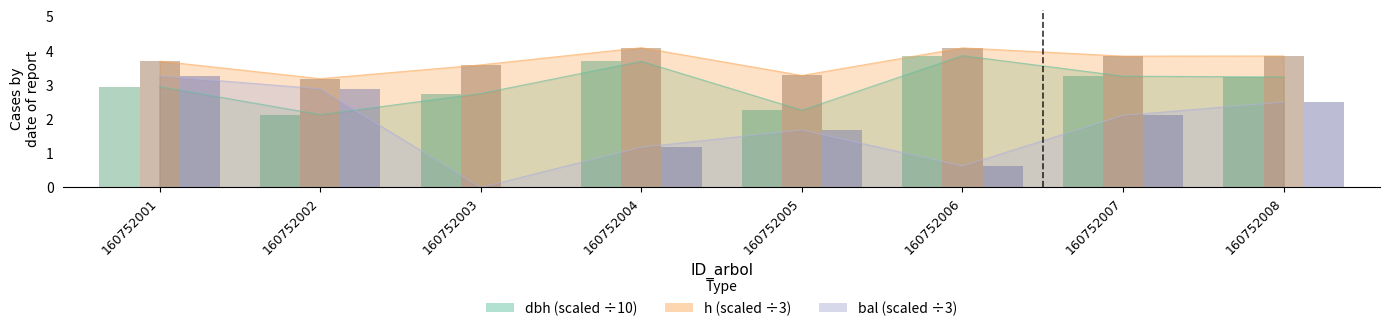

The h series shows 0.7 at 160752005. True or false?

False